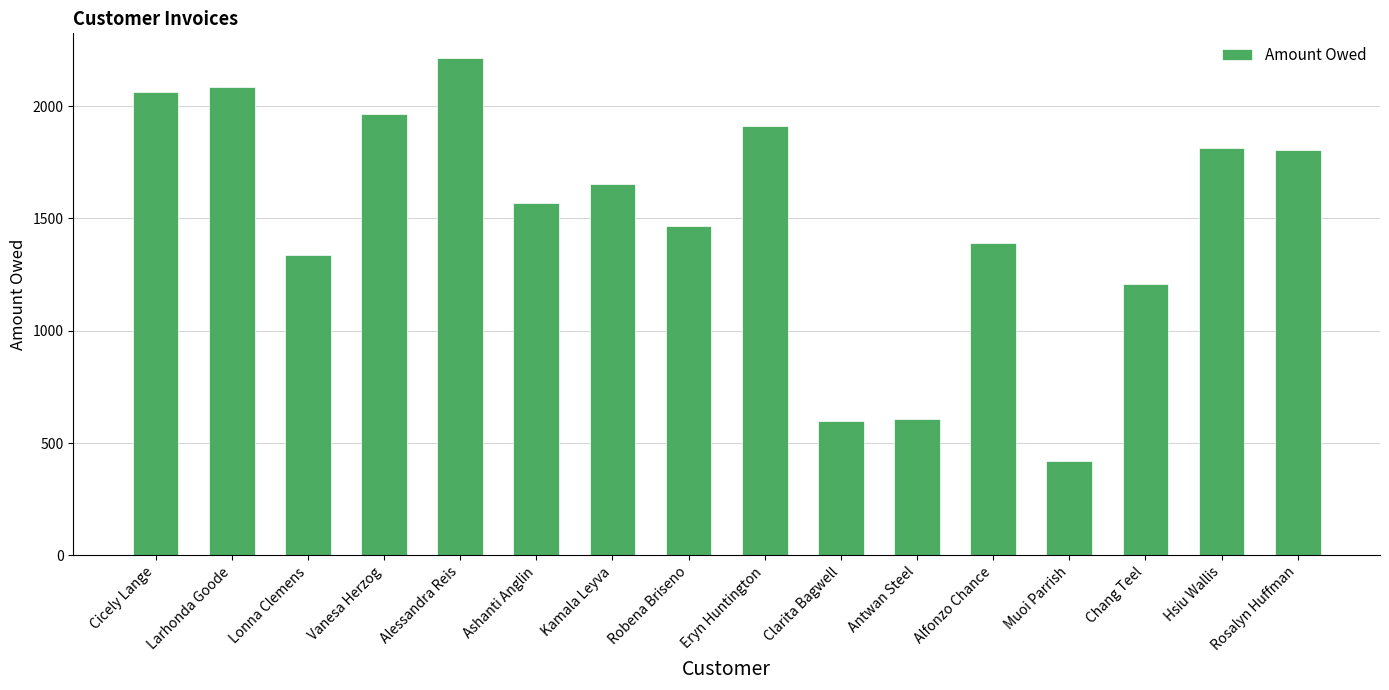

What is the difference between the values at Lonna Clemens and Clarita Bagwell?

741.4